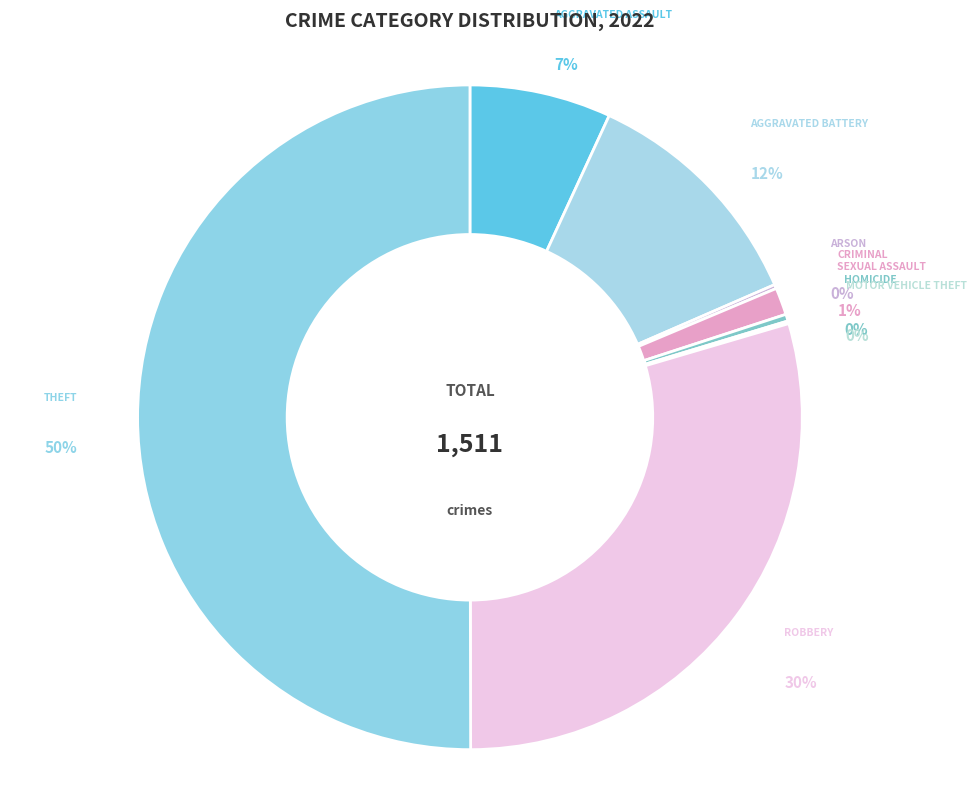

To the nearest percent, what portion does Theft represent?

50%